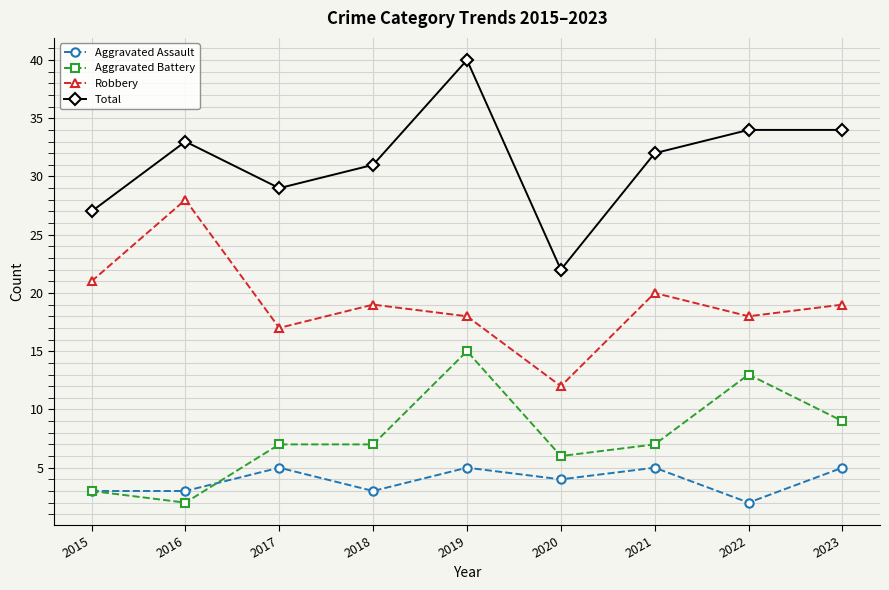

Which series has the widest spread of values?

Total